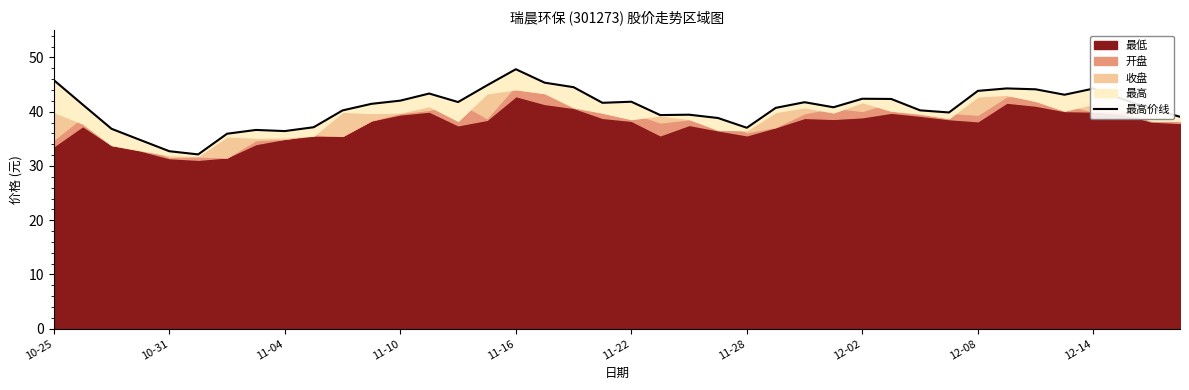

True or false: the data shows 9.6 at 26.

False